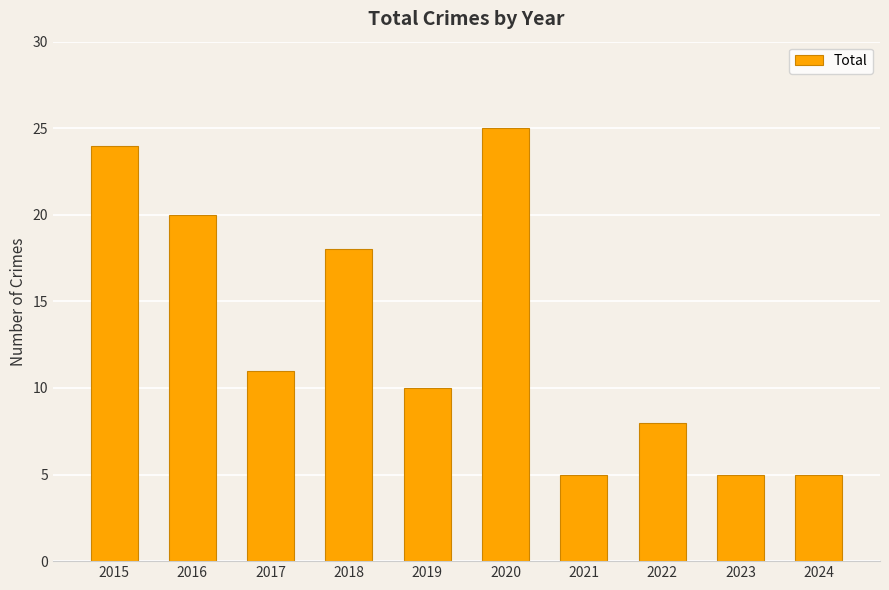

What is the difference between the maximum and minimum values?

20